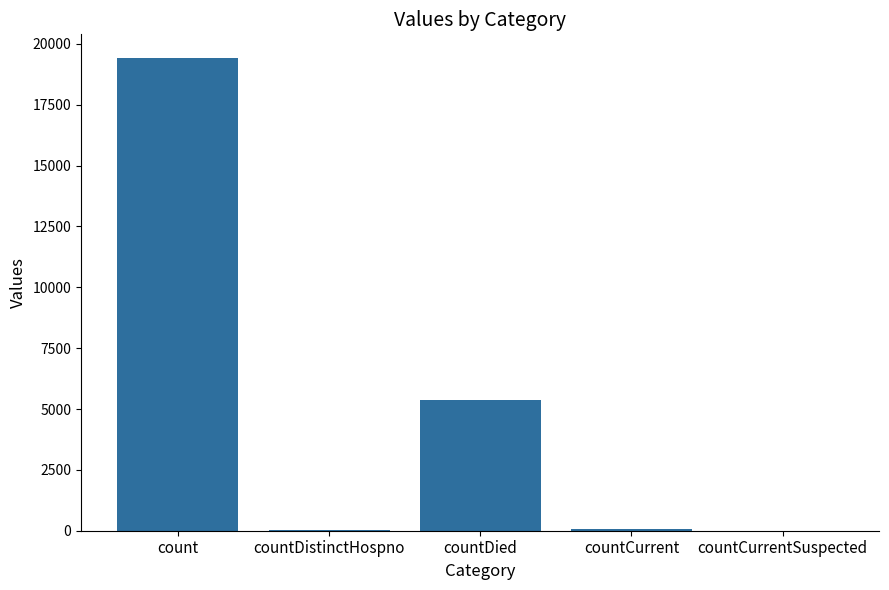

The value at countCurrentSuspected is 7131. True or false?

False